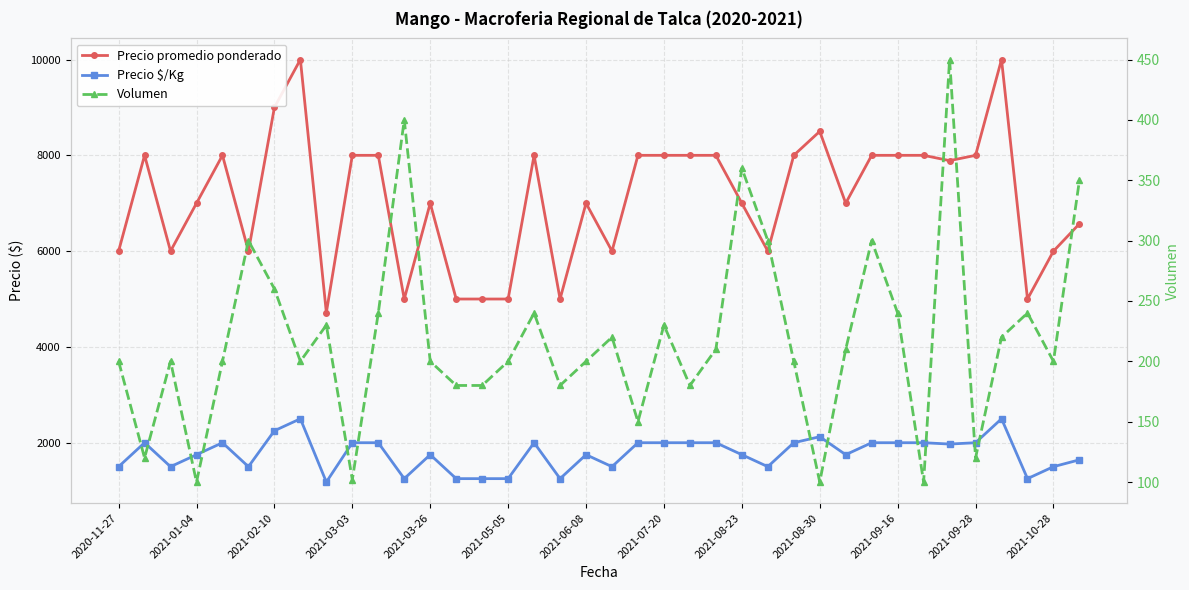

Which series has the largest total across all categories?

Precio promedio ponderado